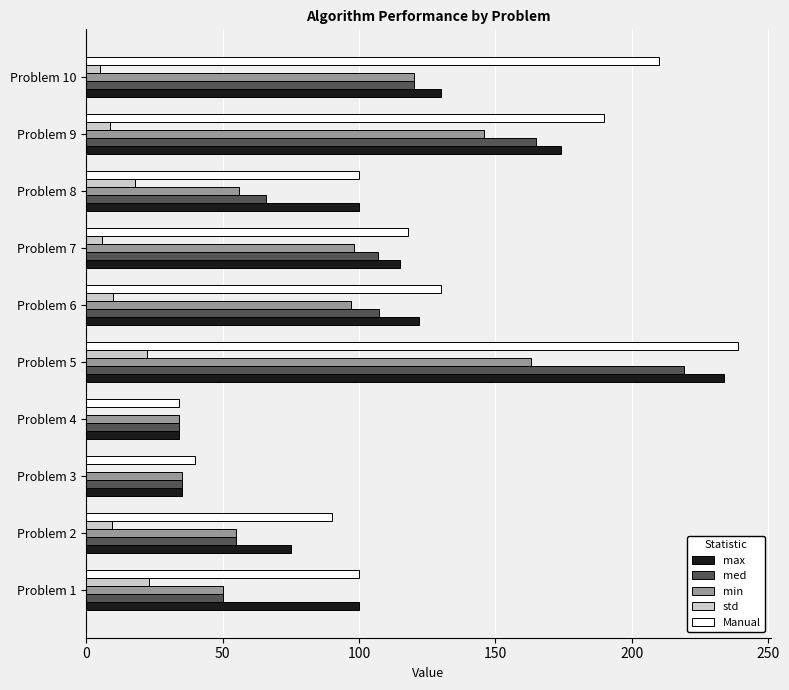

Which series has the largest total across all categories?

Manual